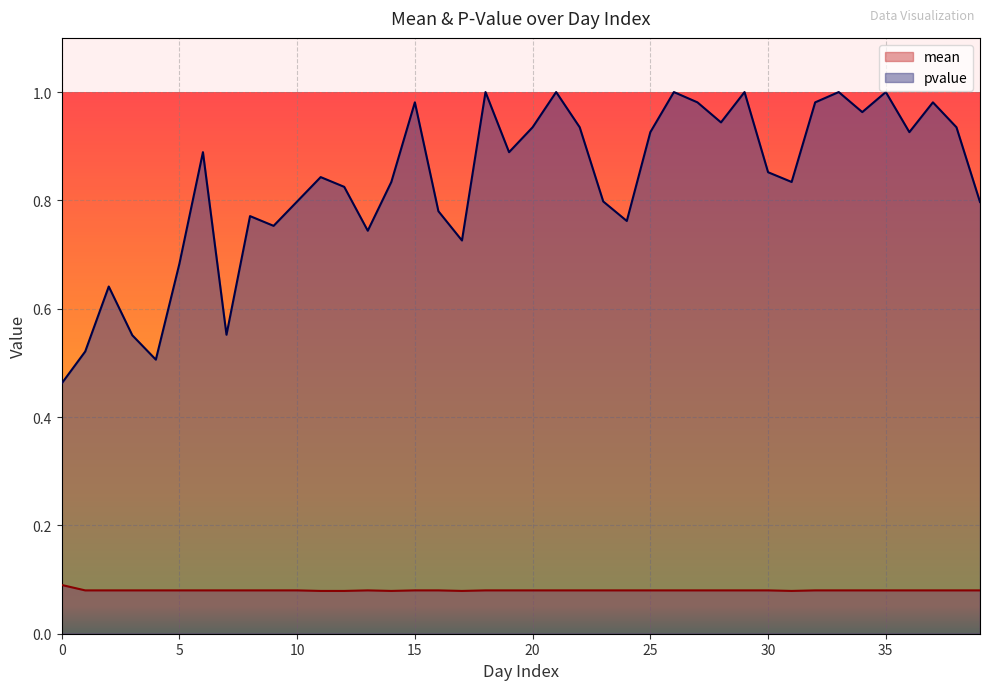

Which category has the lowest value across all series?

11